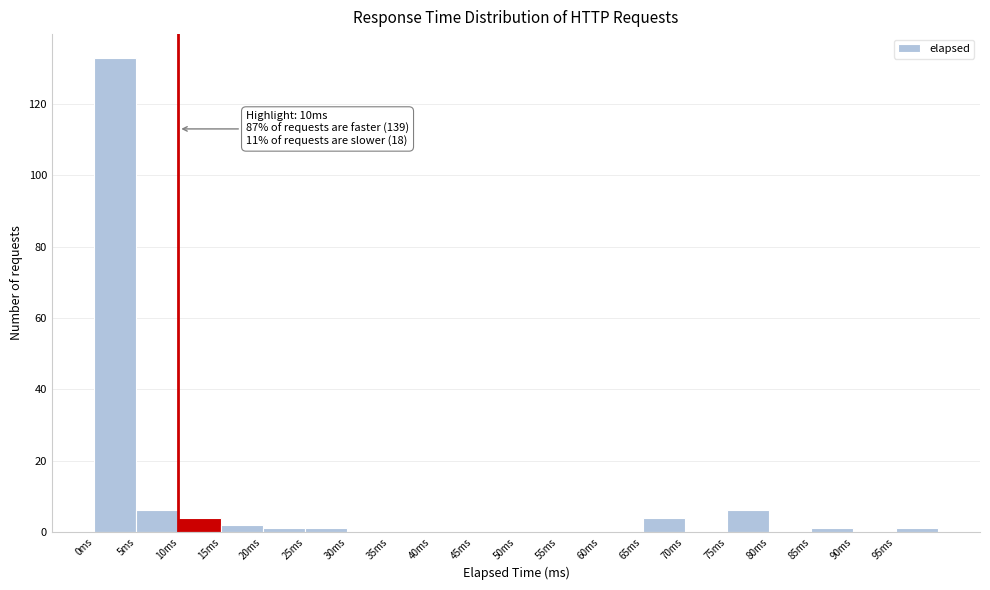

Over which range of the x-axis is the bar tallest?

0 to 5